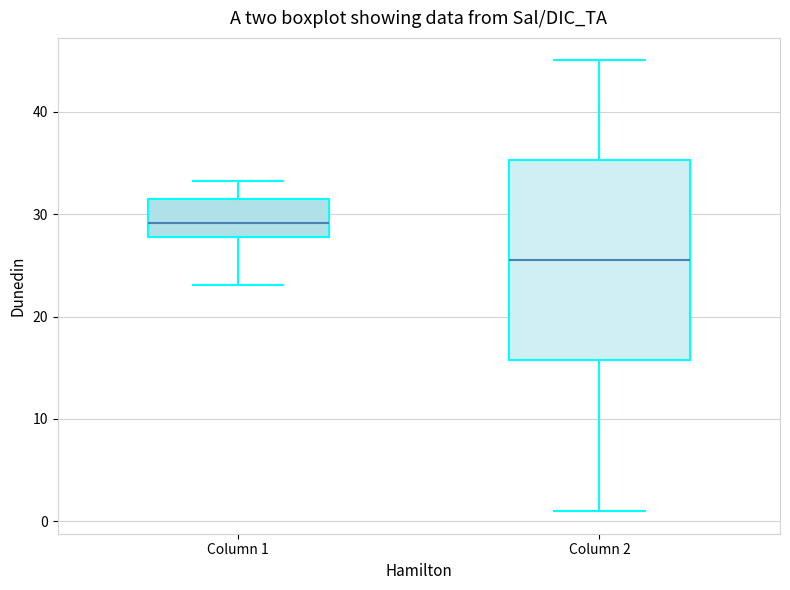

Which box has the lowest median line?

Column 2